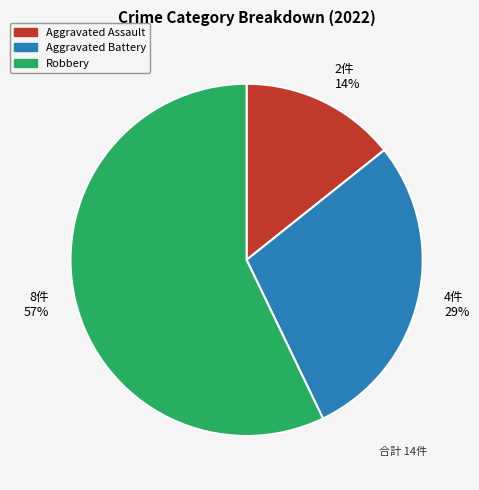

What is the largest slice in the pie chart?

8件 57%